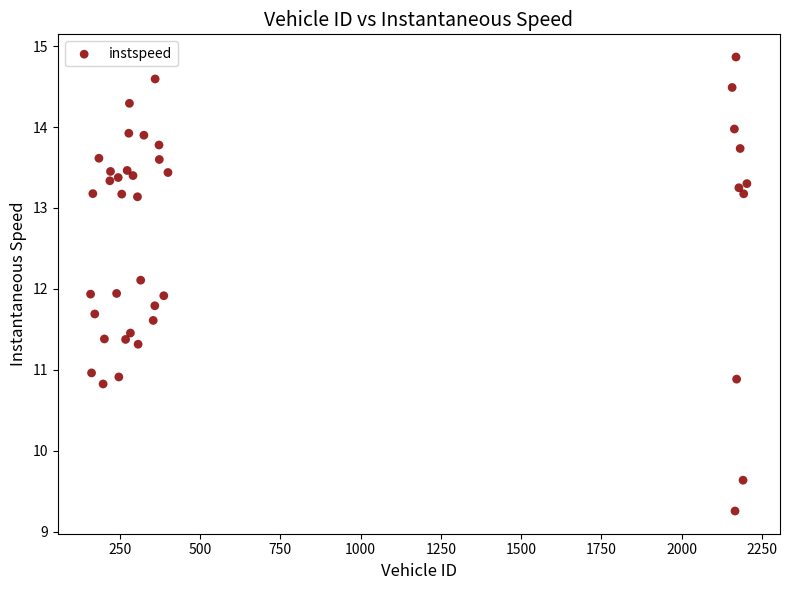

What is the range of Y values (max minus min)?

5.6